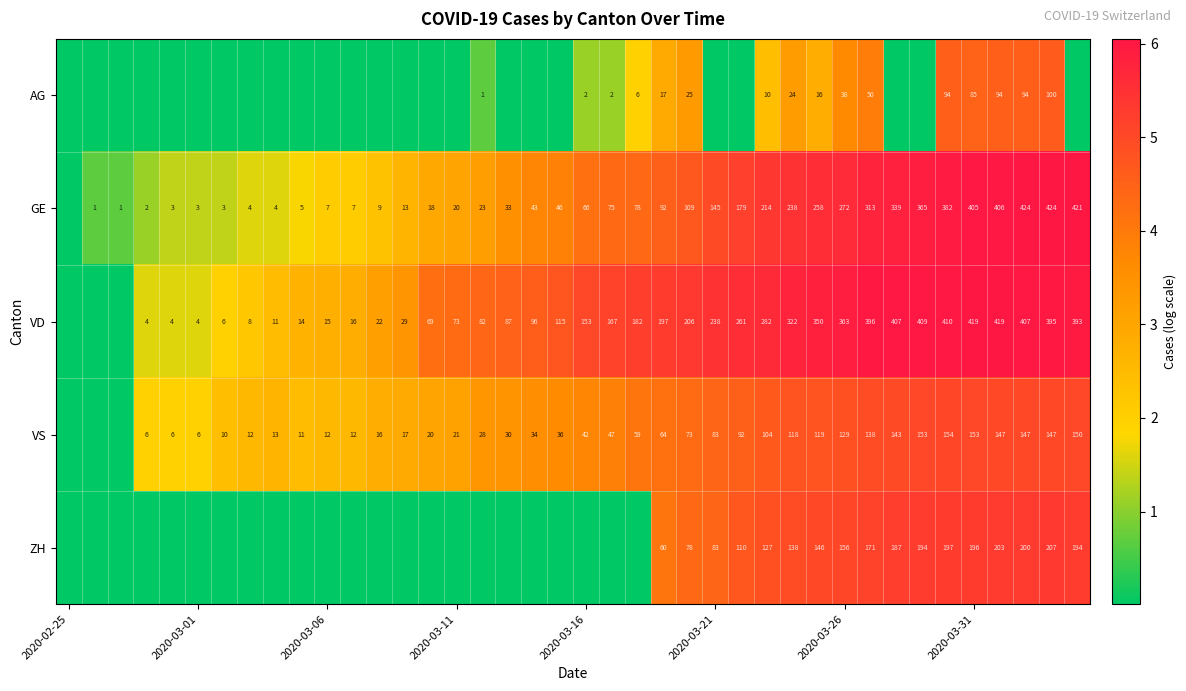

Rank the series at 2020-03-31 from lowest to highest value.

AG, VS, ZH, GE, VD